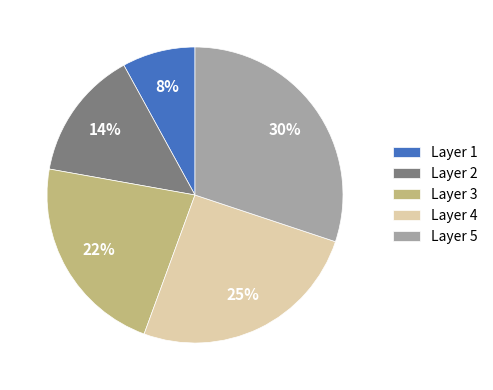

Between Layer 5 and Layer 2, which is larger?

Layer 5